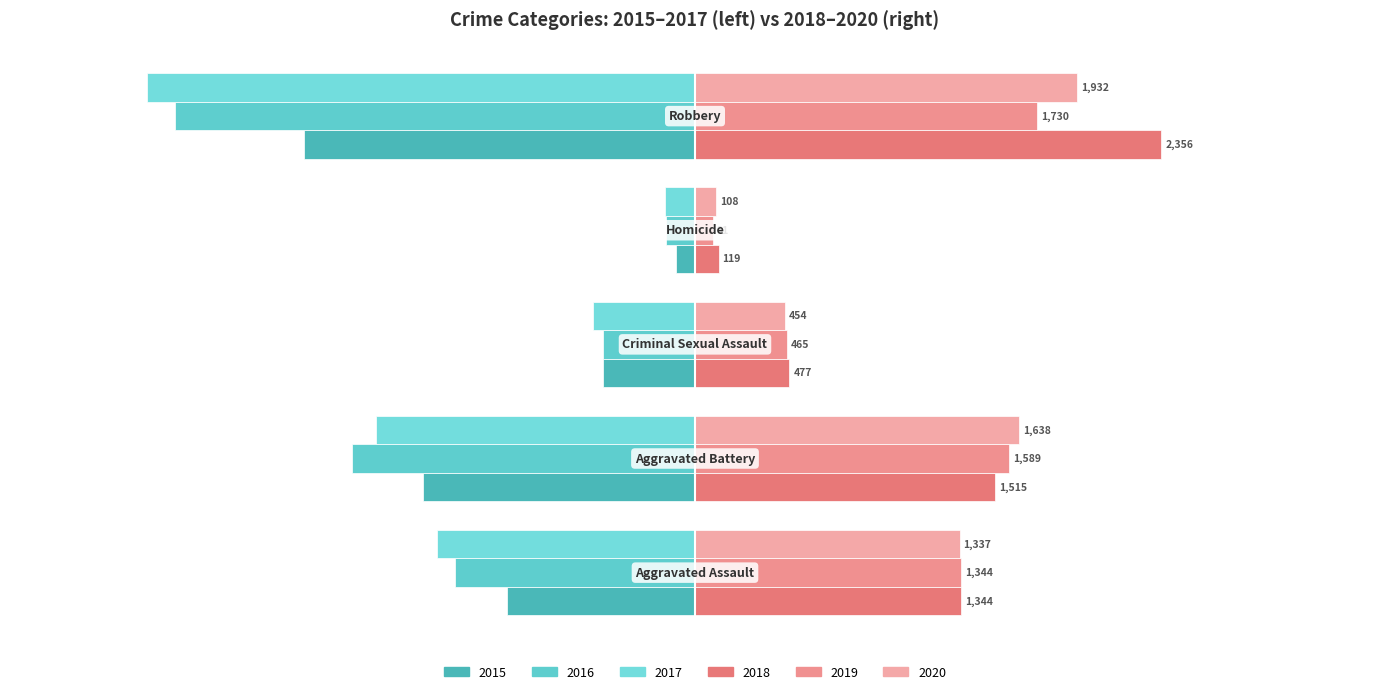

Count the 2020 values in the range 454 to 1638.

3